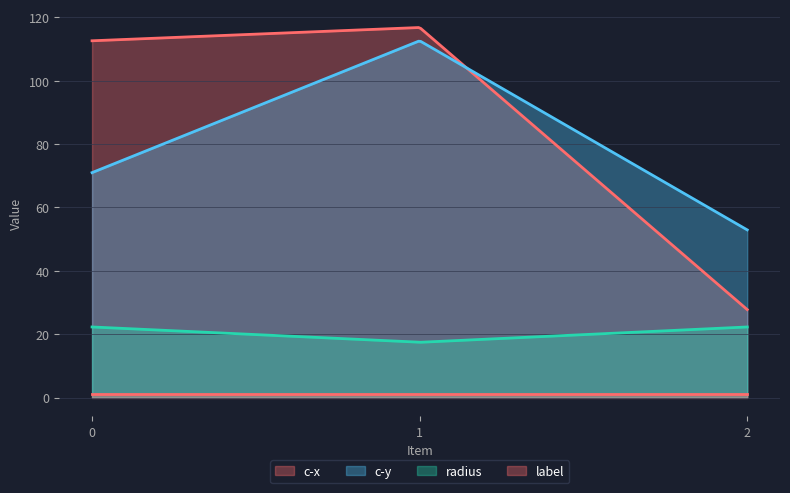

True or false: c-x has a value of 27.7 at 2.

True